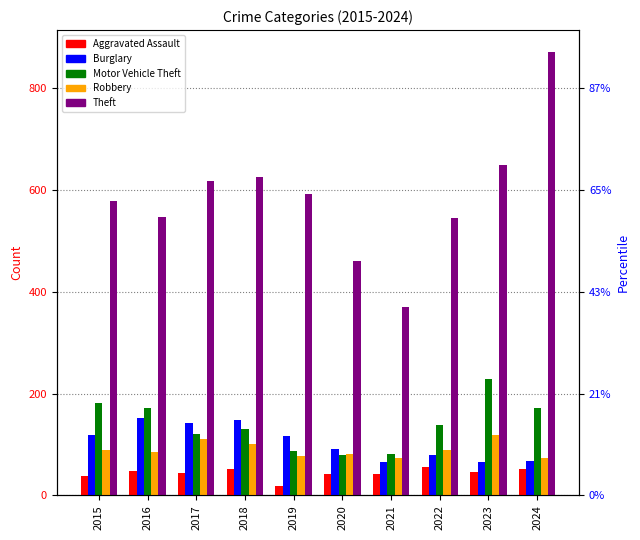

Reading left to right, transcribe all the data shown in this chart.

Aggravated Assault: 2015=38	2016=47	2017=44	2018=52	2019=19	2020=42	2021=42	2022=55	2023=46	2024=52
Burglary: 2015=119	2016=151	2017=143	2018=149	2019=117	2020=92	2021=66	2022=79	2023=65	2024=68
Motor Vehicle Theft: 2015=181	2016=171	2017=120	2018=130	2019=88	2020=79	2021=82	2022=138	2023=228	2024=172
Robbery: 2015=90	2016=86	2017=111	2018=100	2019=77	2020=81	2021=74	2022=90	2023=118	2024=74
Theft: 2015=577	2016=546	2017=618	2018=626	2019=591	2020=461	2021=369	2022=544	2023=648	2024=870